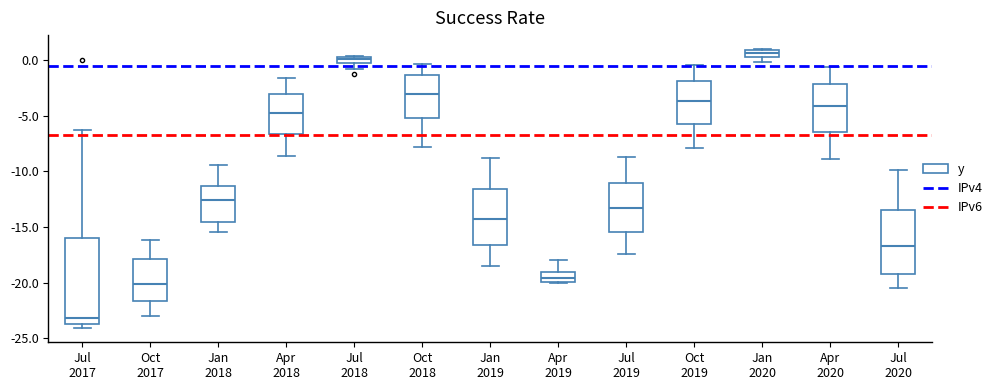

Which box has the lowest median line?

Jul 2017